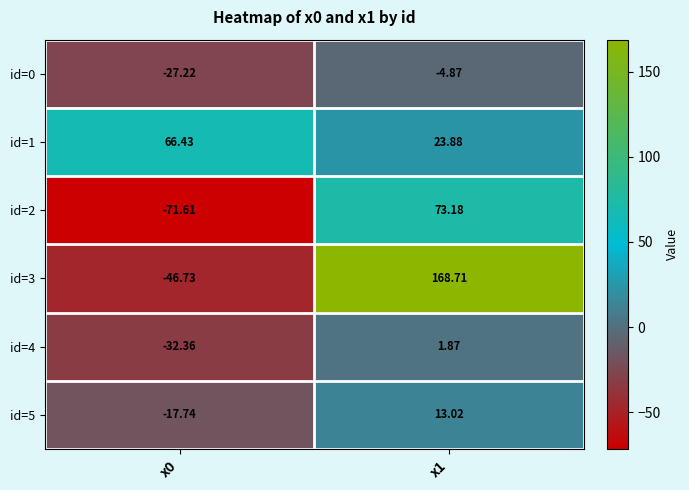

Is the value of id=5 at x0 greater than the value of id=2 at x1?

No